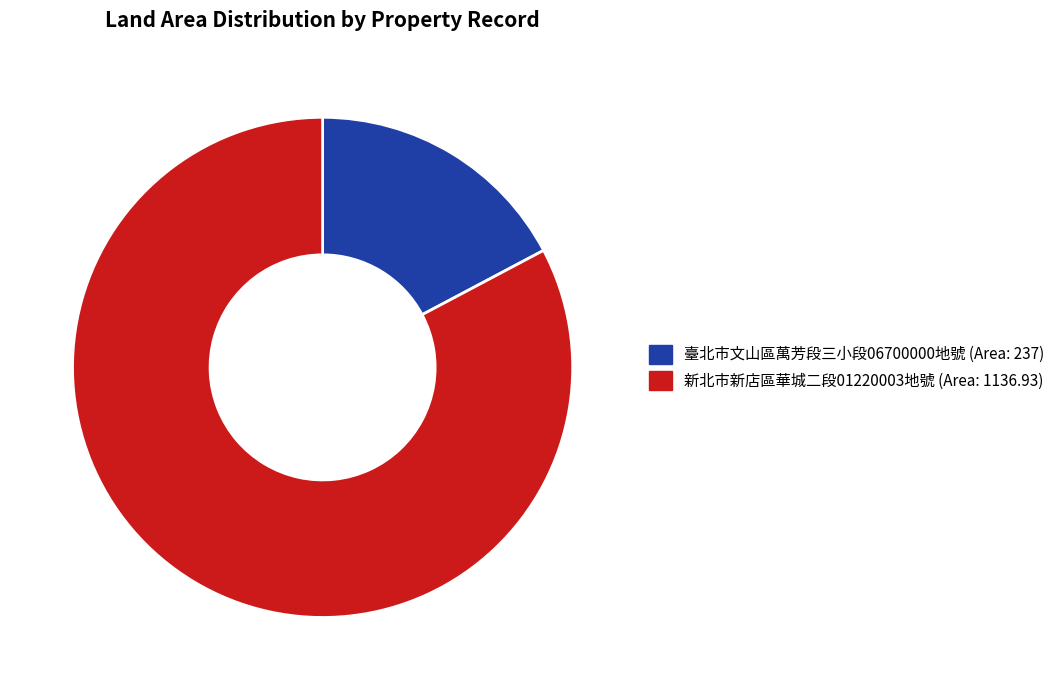

The 新北市新店區華城二段01220003地號 (Area: 1136.93) slice represents 83% of the pie. True or false?

True